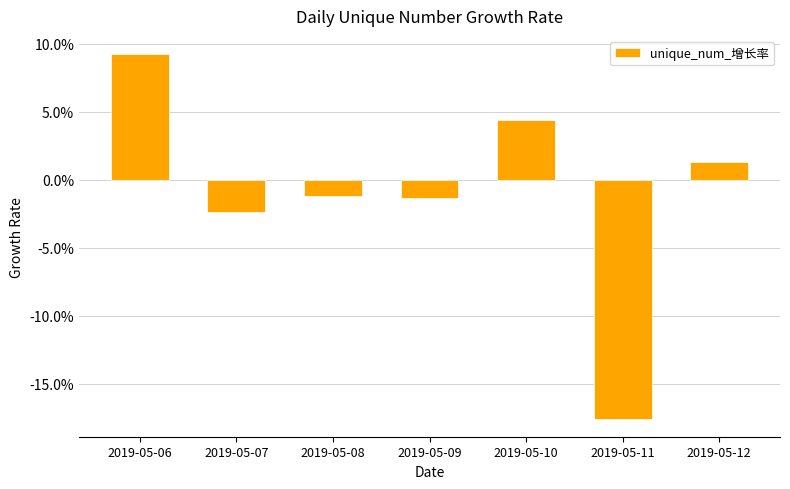

Does the chart contain any negative values?

Yes